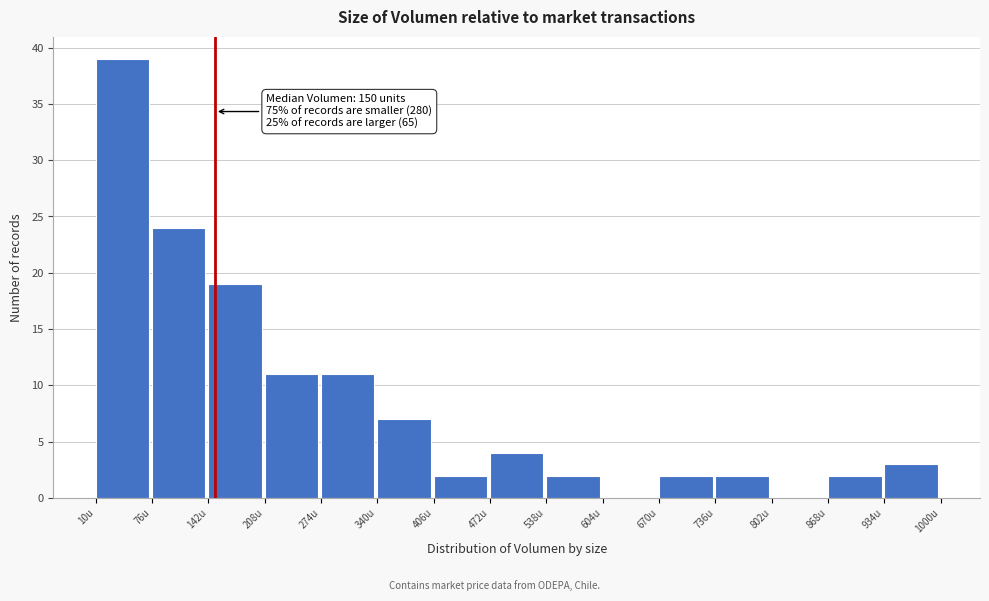

Over which range of the x-axis is the bar tallest?

10 to 76